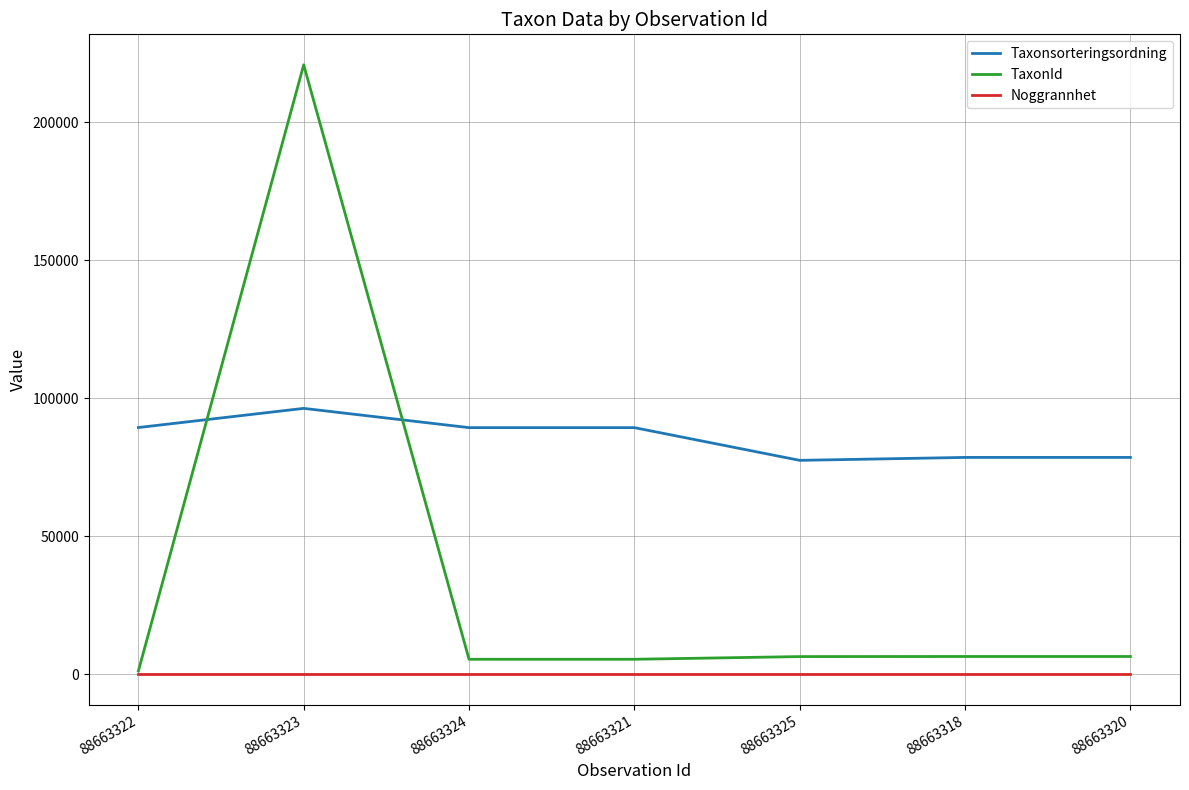

Which series has the widest spread of values?

TaxonId